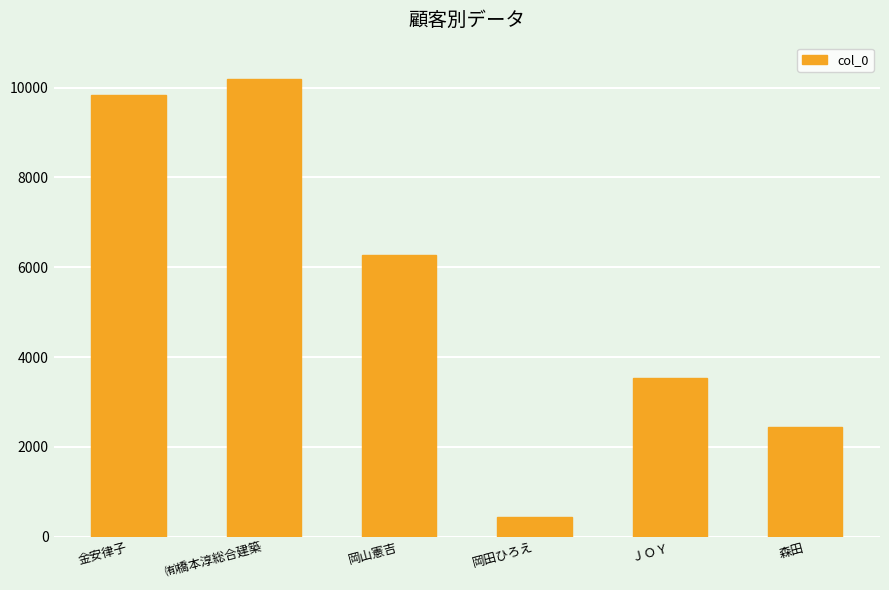

What is the value of the 2nd bar from the left?

10182